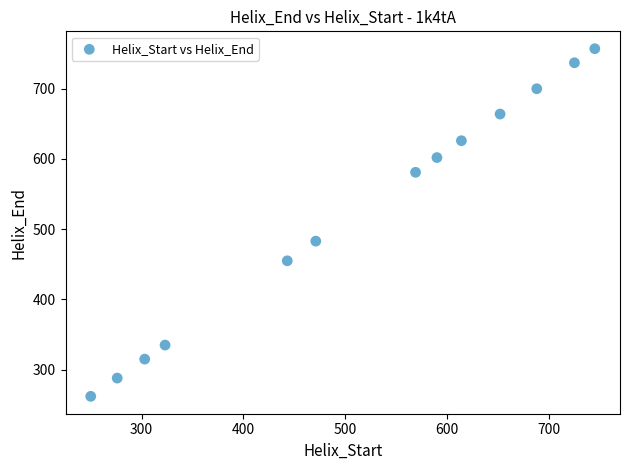

What is the range of Y values (max minus min)?

495